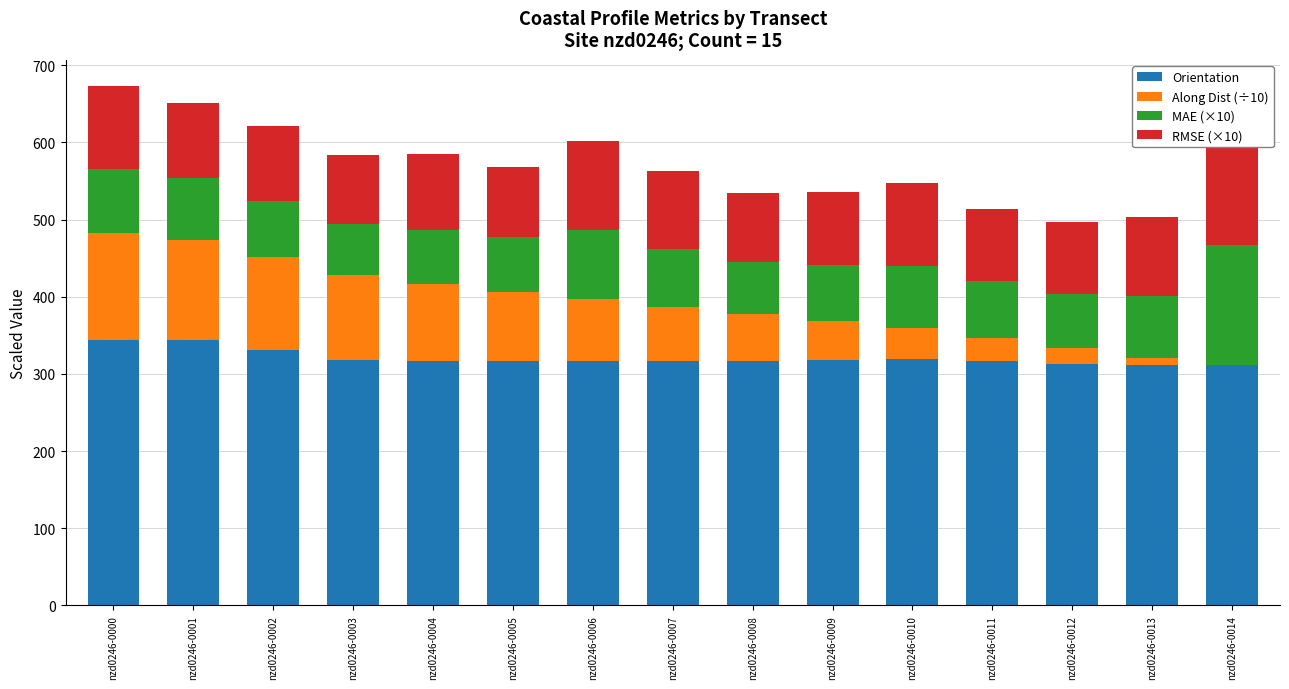

What are all the series names shown in the legend?

Orientation, Along Dist (÷10), MAE (×10), RMSE (×10)